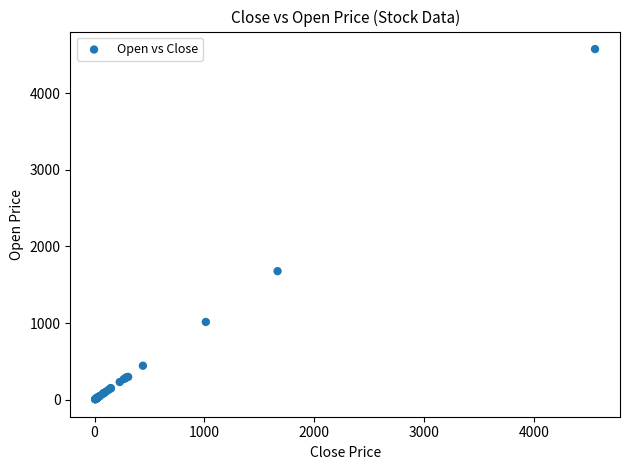

What Y value in the scatter plot is closest to 2291?

1677.8